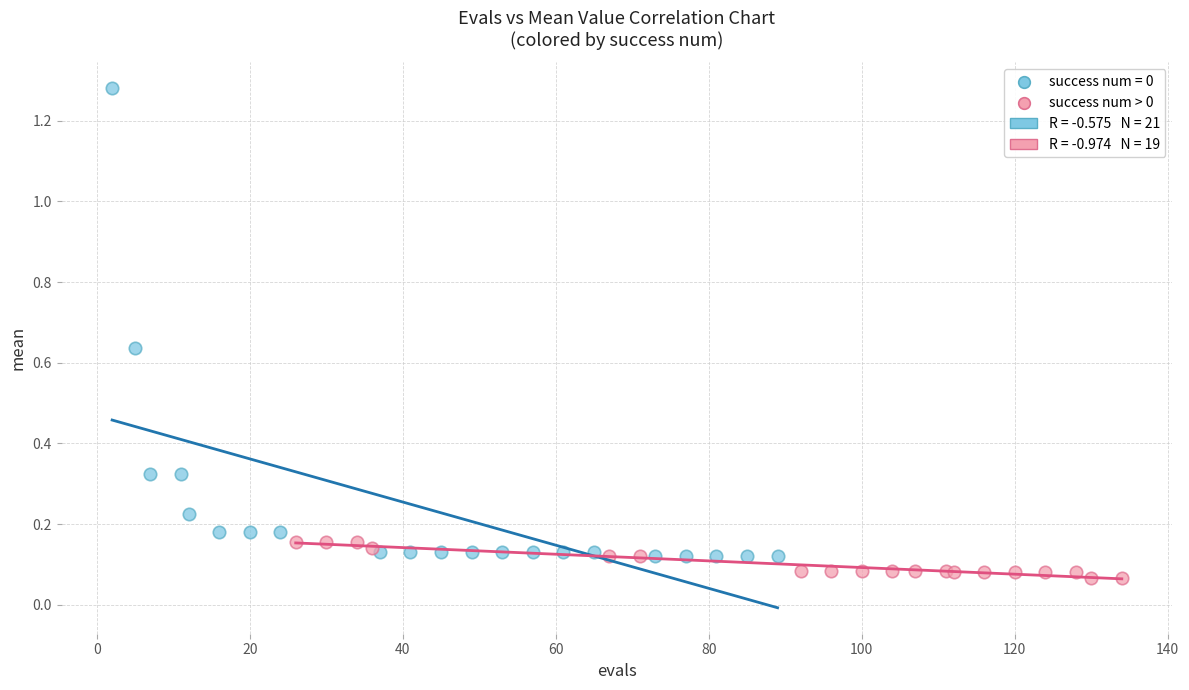

Which series contains the highest Y value?

success num = 0